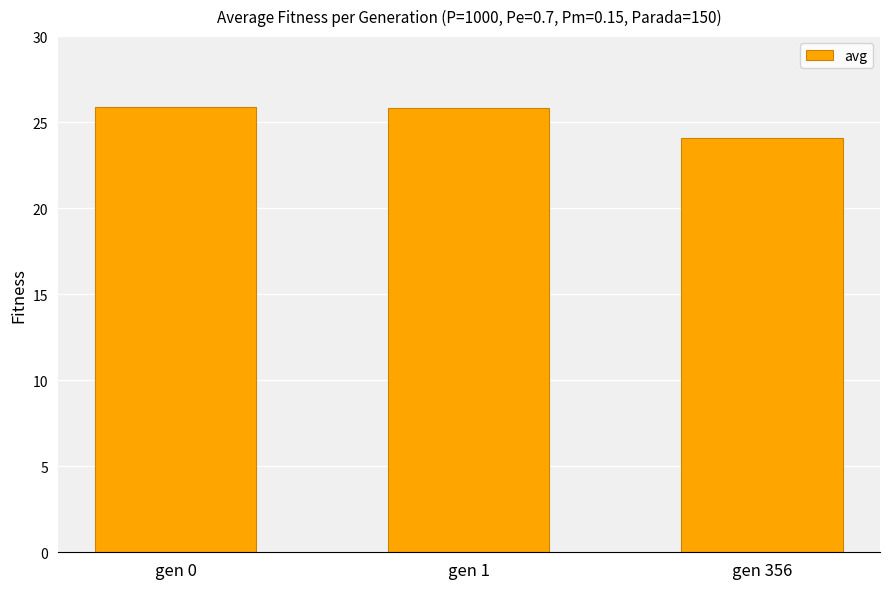

What is the sum of all values?

75.8